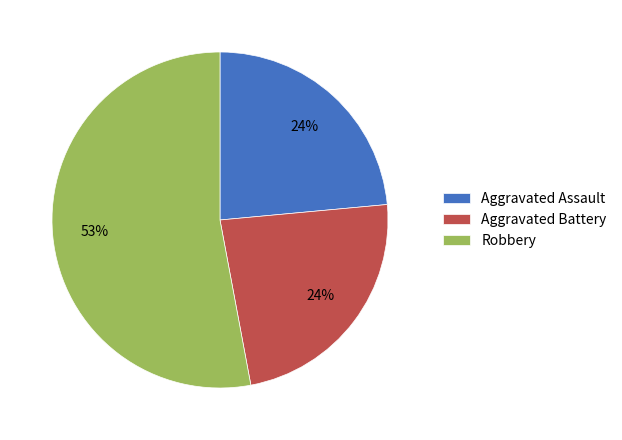

Is it true that Robbery is 44% of the pie?

False